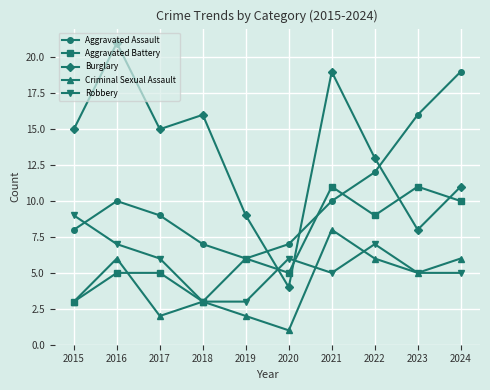

The value of Aggravated Assault at 2023 is 7. True or false?

False